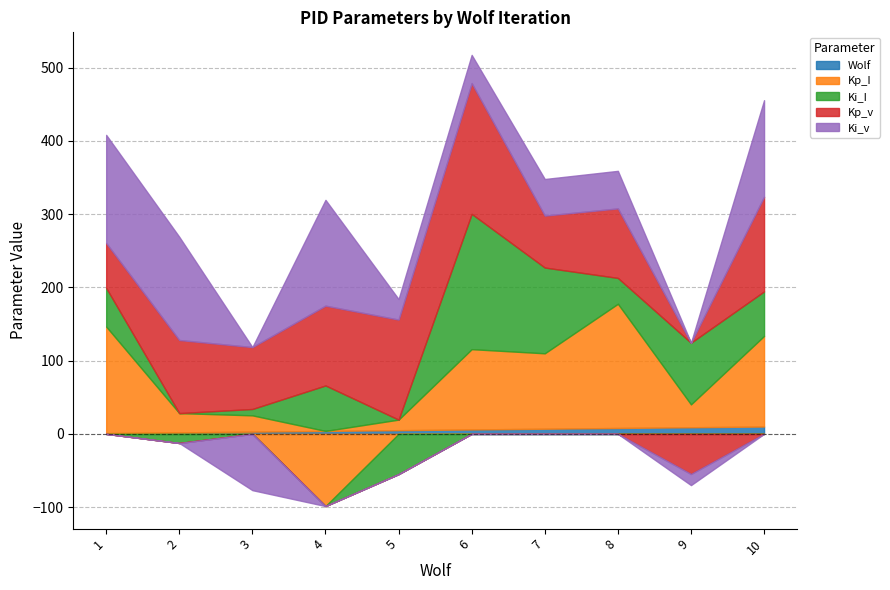

Is the value of Ki_I at 5 greater than the value of Wolf at 8?

No